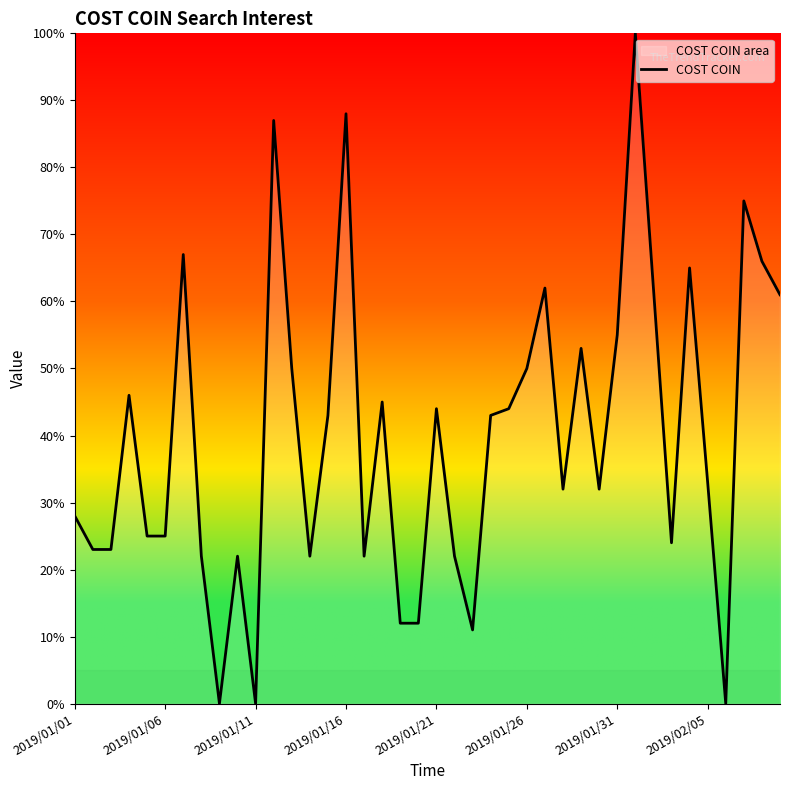

The value at 2019/01/31 is 37. True or false?

False